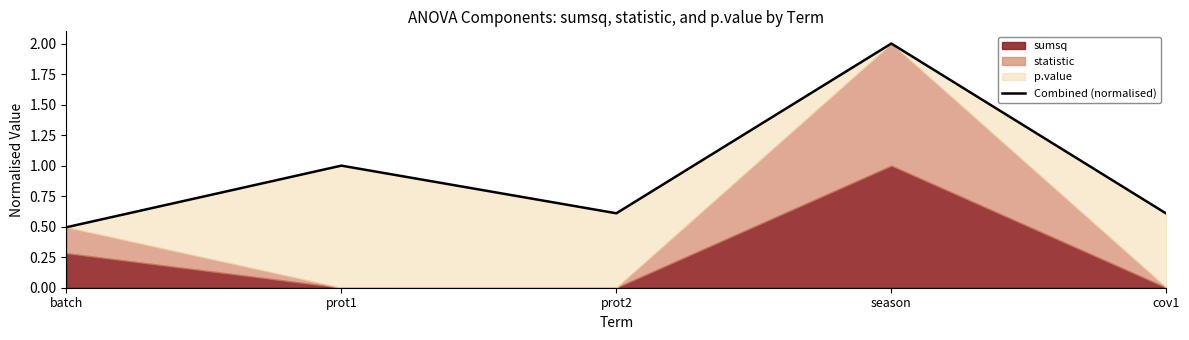

True or false: the data has more than 1 interior local peaks.

True